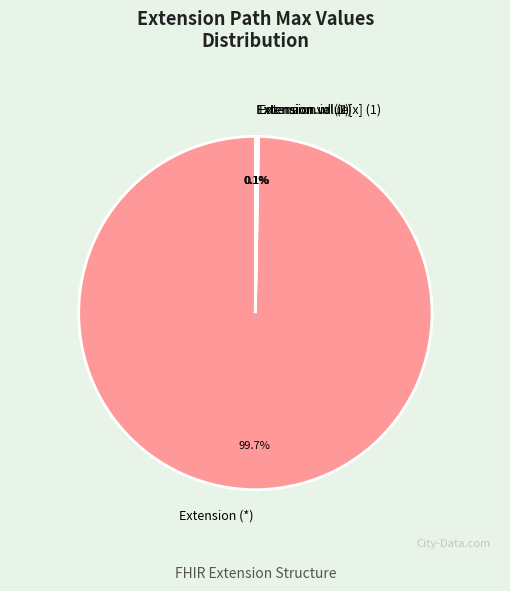

Which category accounts for the majority?

Extension (*)